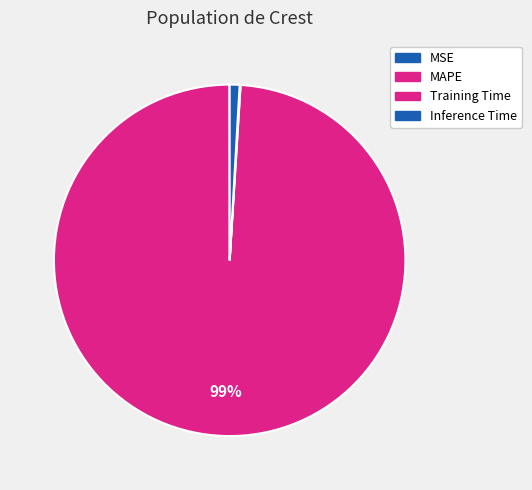

How much of the chart is everything except MSE?

100.0%